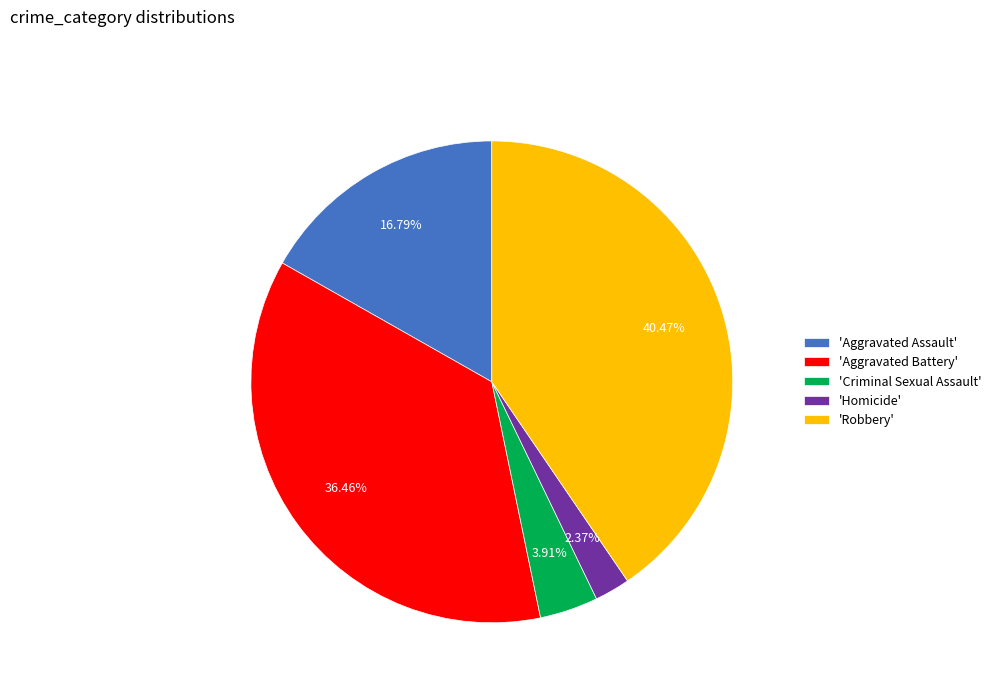

Rank the categories by value from highest to lowest.

'Robbery', 'Aggravated Battery', 'Aggravated Assault', 'Criminal Sexual Assault', 'Homicide'